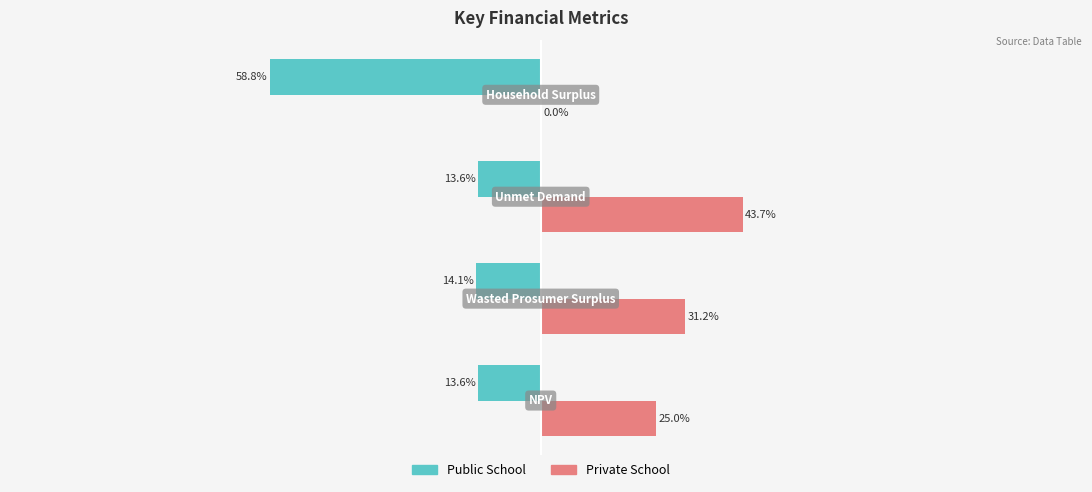

Which series has the largest total across all categories?

Private School